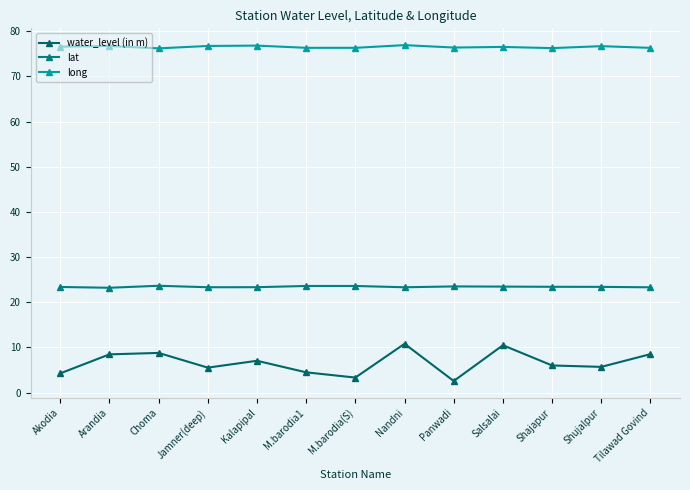

What position from the left is Shajapur?

11